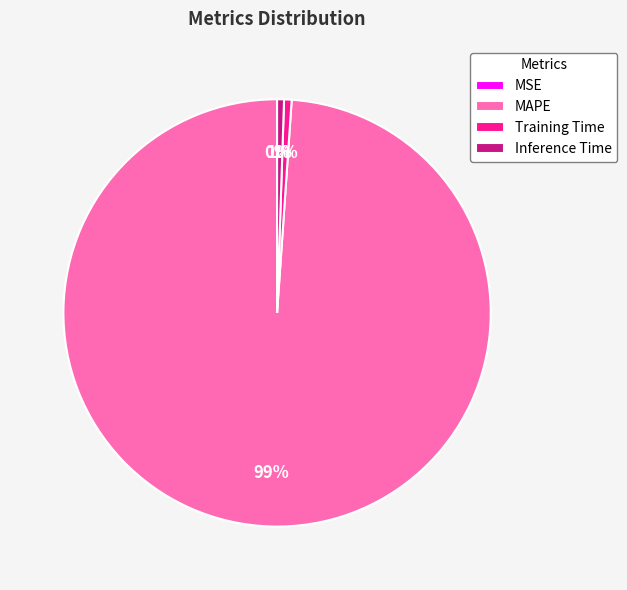

To the nearest percent, what portion does Inference Time represent?

1%